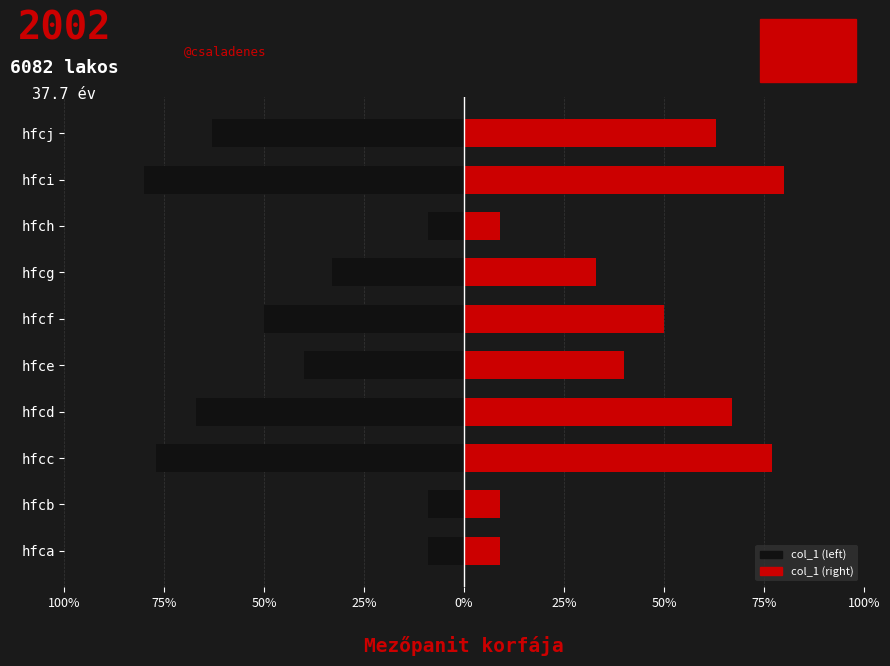

What is the minimum value for col_1_left?

-80